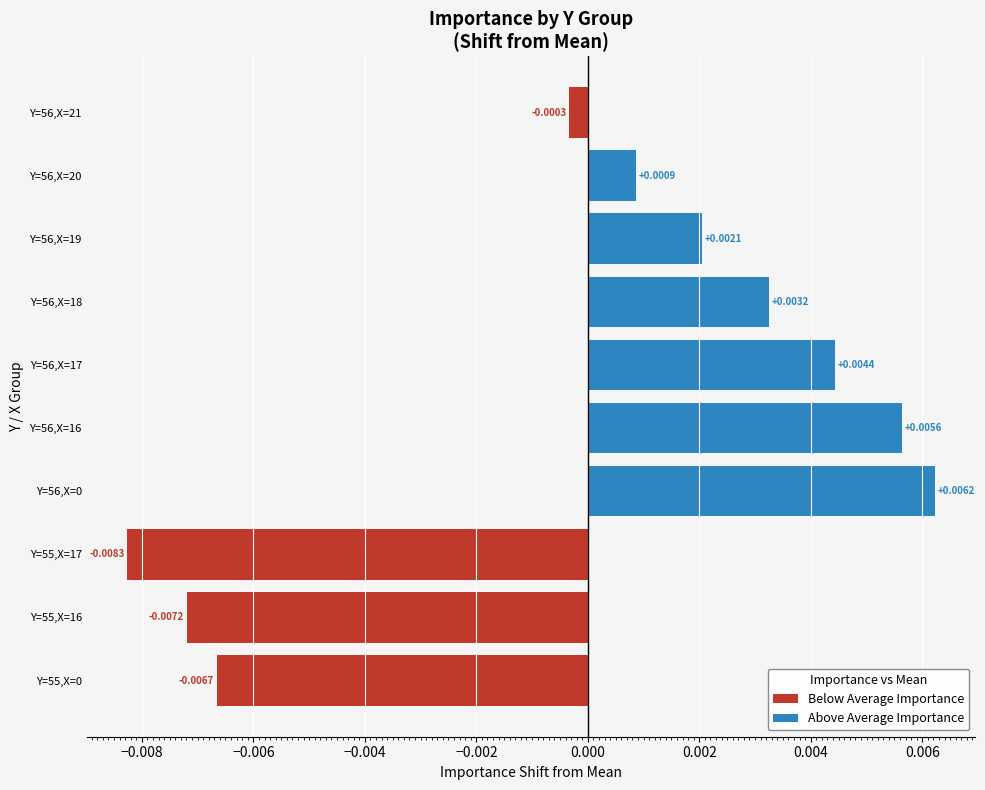

Rank the series by their average value, from lowest to highest.

Below Average Importance, Above Average Importance